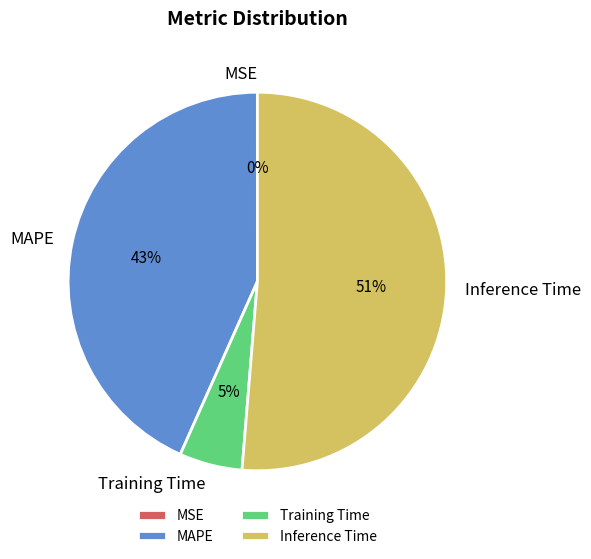

Is Inference Time the majority of the pie?

Yes